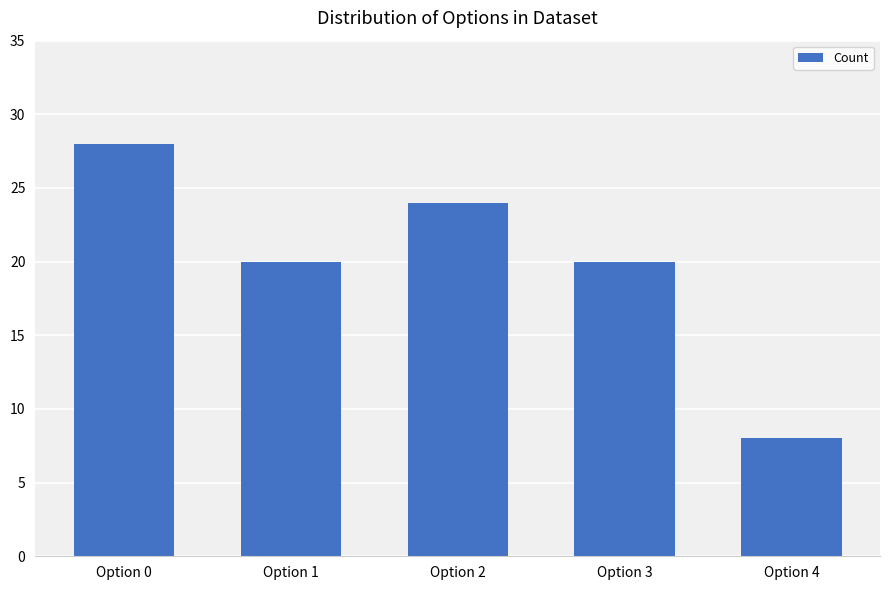

What is the difference between the values at Option 3 and Option 2?

4